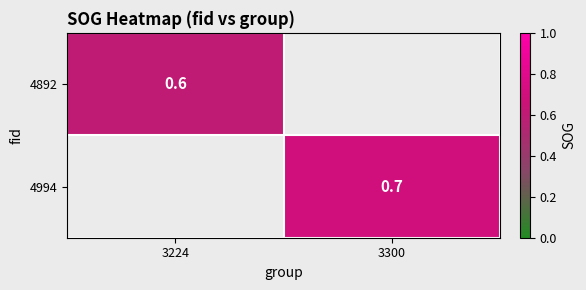

True or false: 4892 has a value of 0.6 at 3224.

True